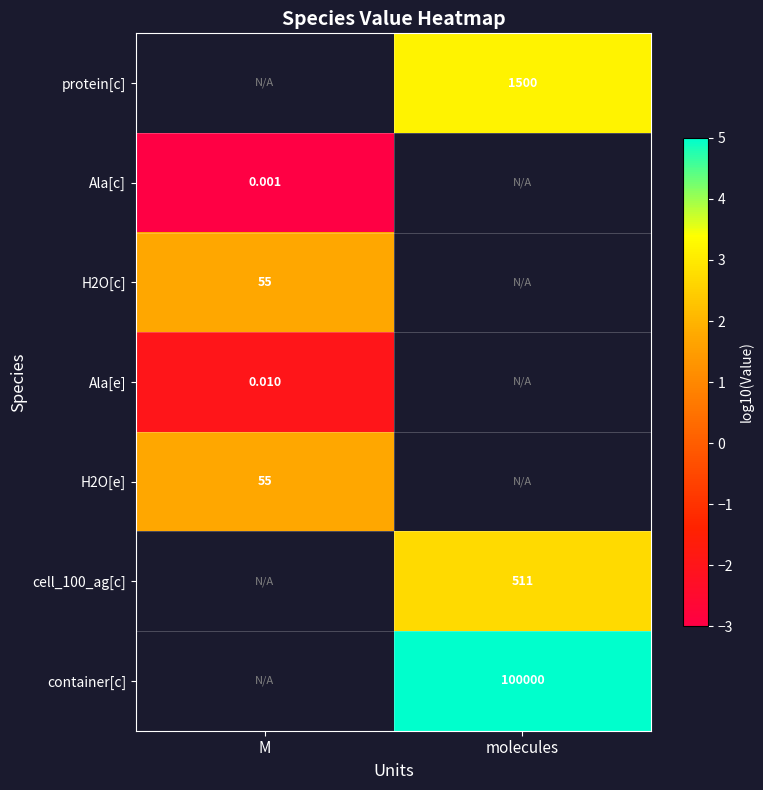

Which category has the lowest value across all series?

M